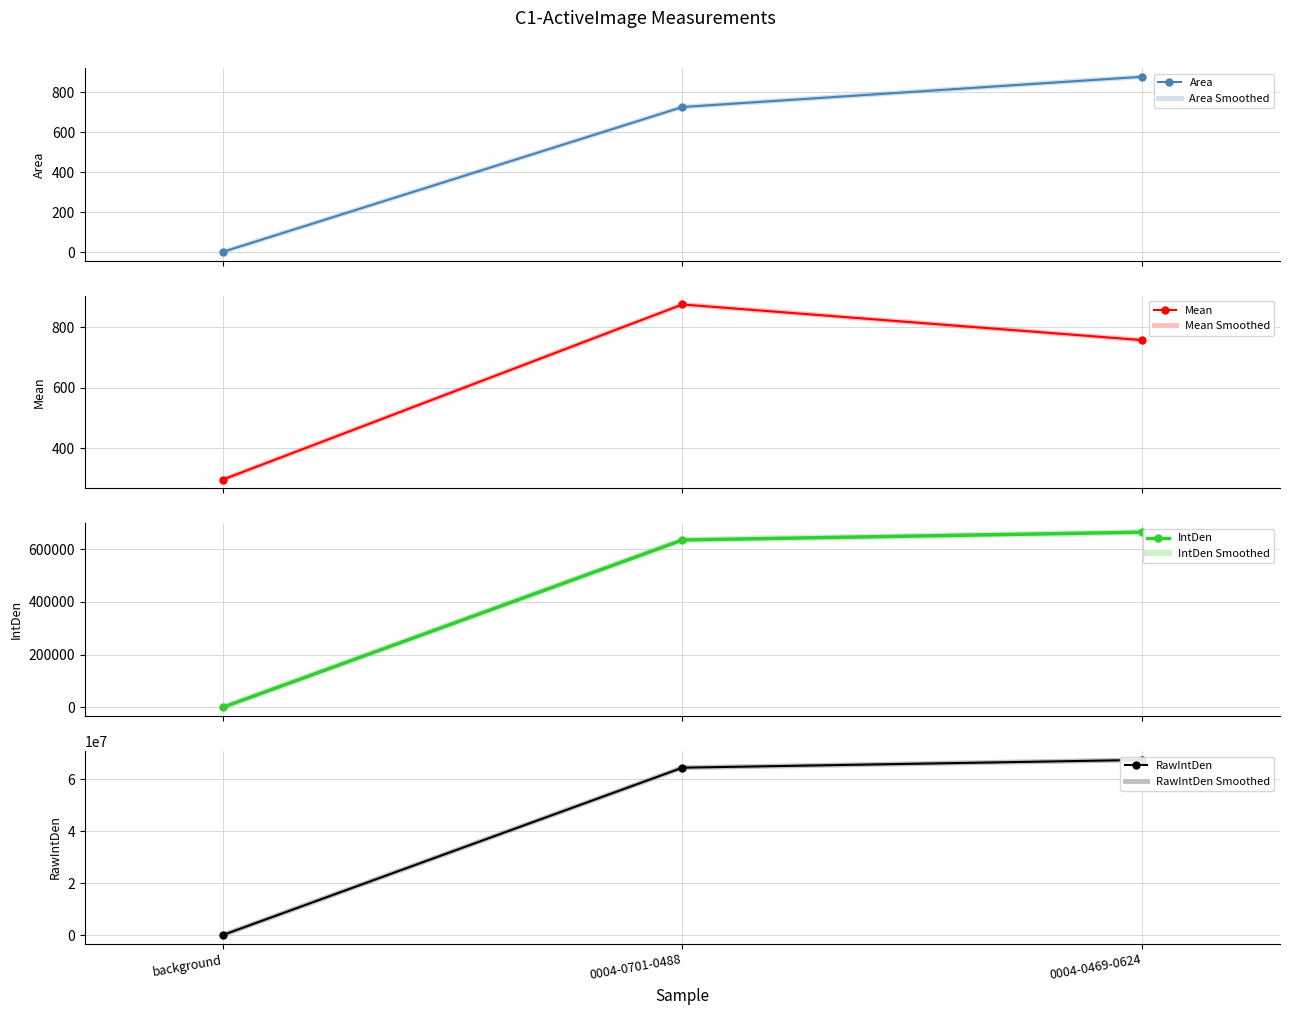

Between 0004-0701-0488 and 0004-0469-0624, which series saw the biggest shift?

IntDen